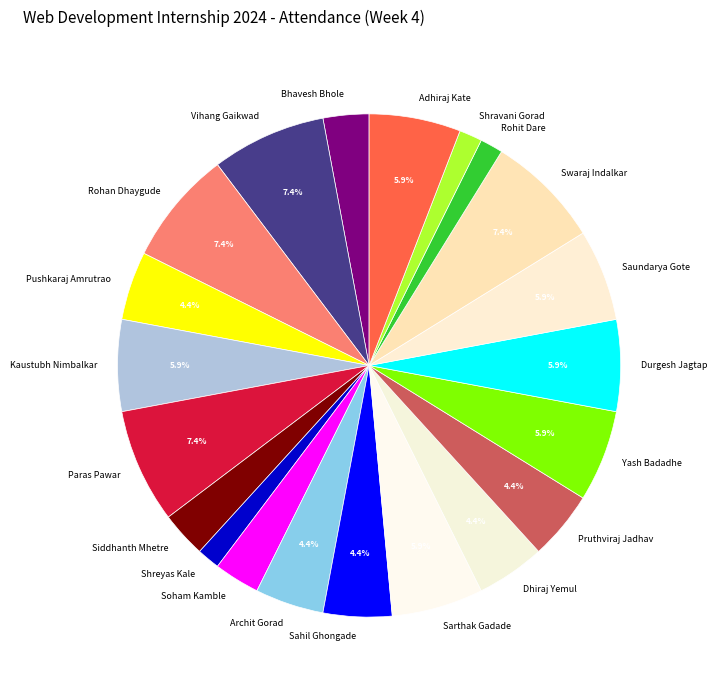

Does Kaustubh Nimbalkar represent more than half of the total?

No